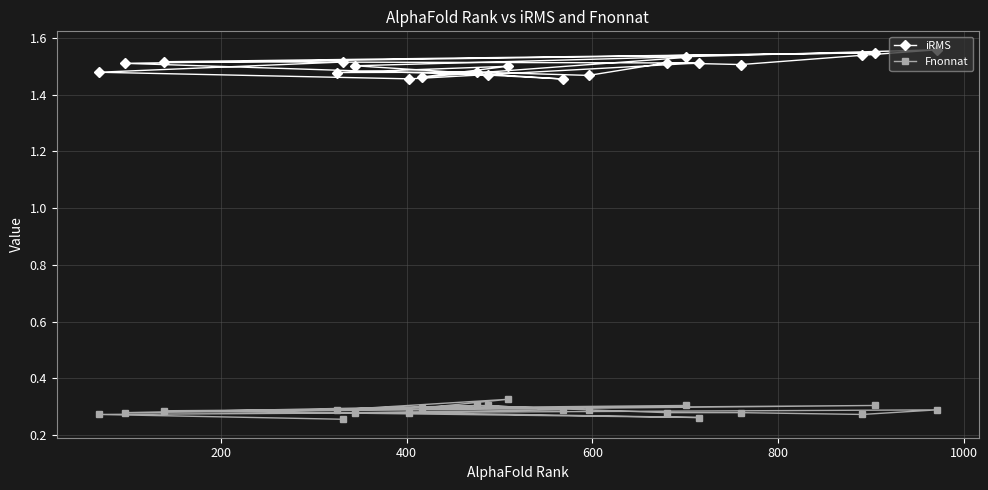

List the series in order of their peak value, lowest first.

Fnonnat, iRMS